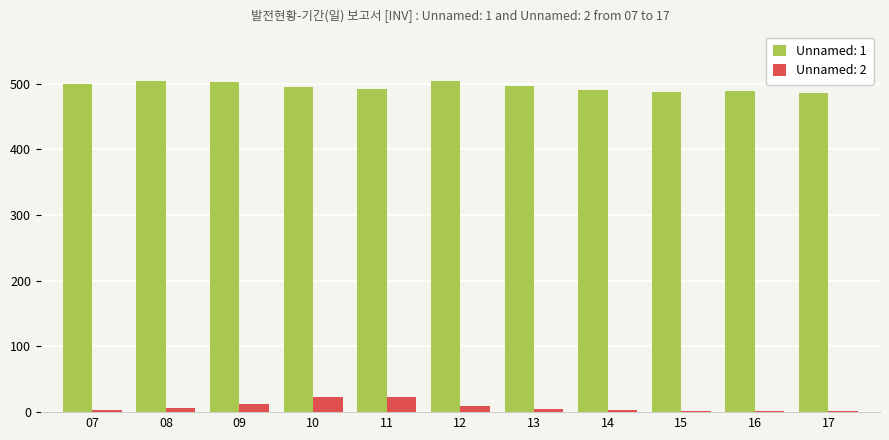

Is it true that Unnamed: 1 equals 488.1 at 16?

True